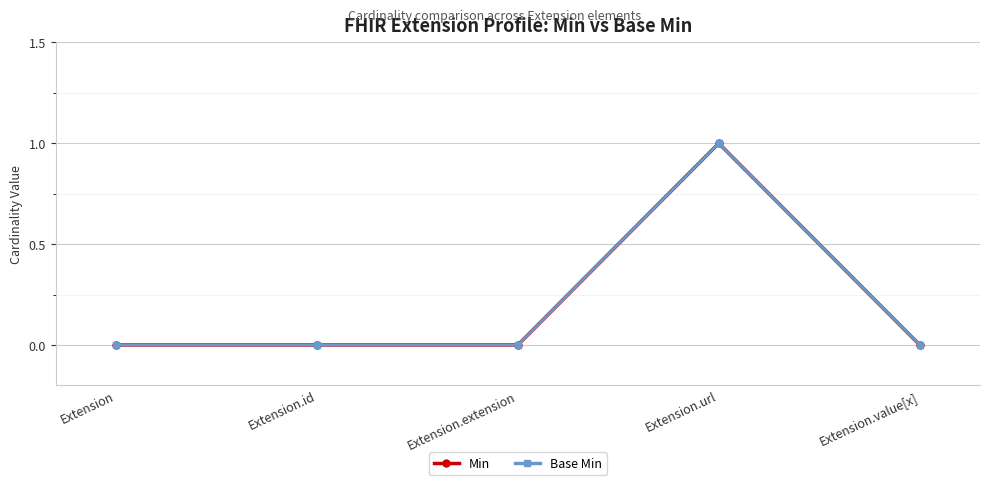

Reading right to left, what are all the values shown in this chart?

Min: 0	1	0	0	0
Base Min: 0	1	0	0	0